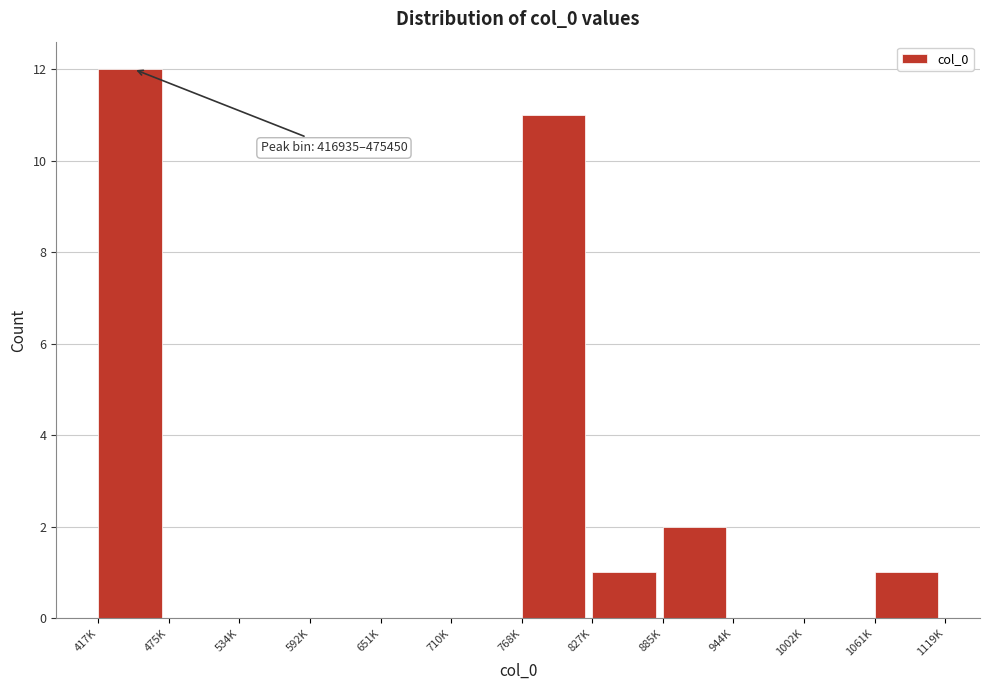

Reading left to right, extract all data points from this chart.

417K=12	475K=0	534K=0	592K=0	651K=0	710K=0	768K=11	827K=1	885K=2	944K=0	1002K=0	1061K=1